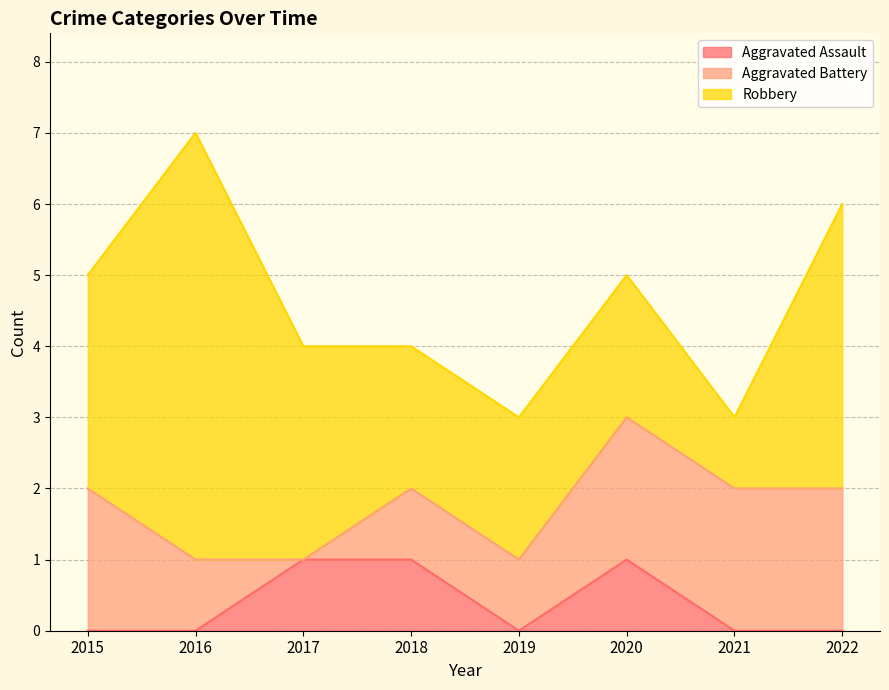

Does the chart have visible grid lines?

Yes